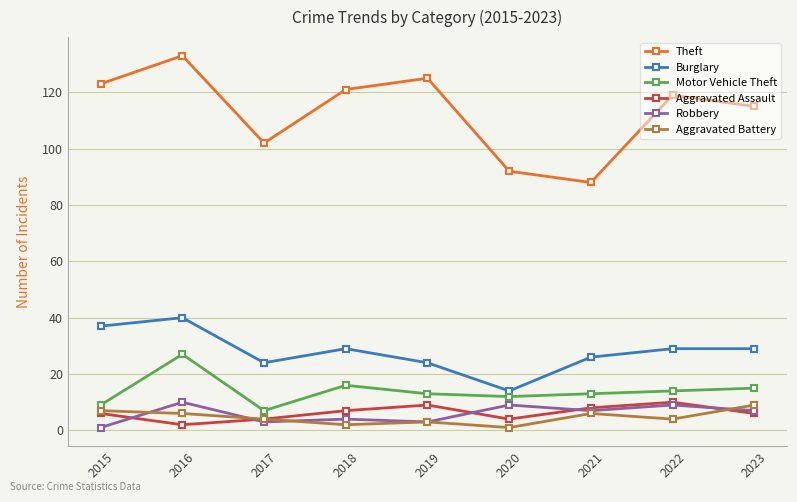

At which label does Motor Vehicle Theft first exceed 13?

2016